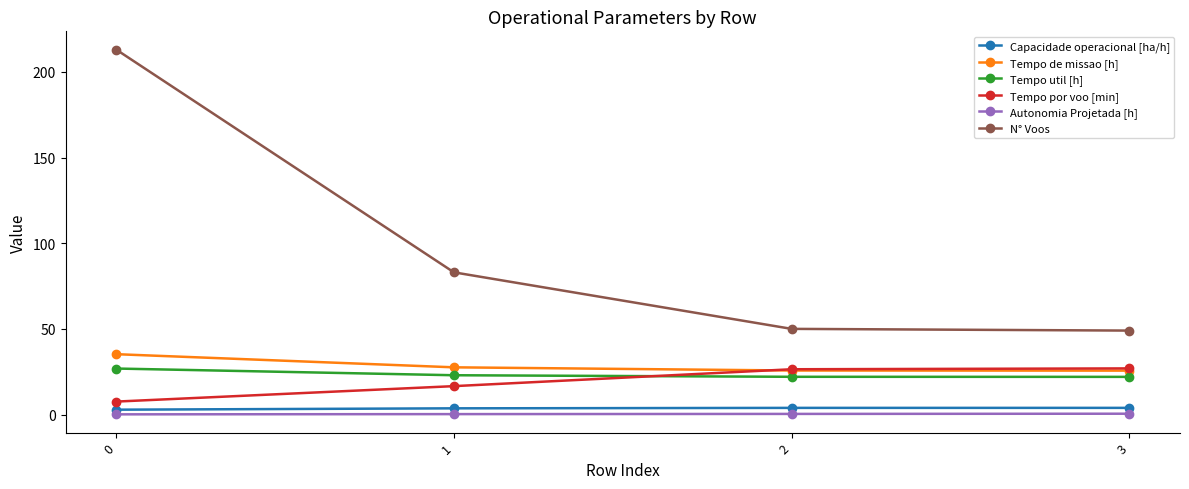

What is the minimum value shown in the chart?

0.1